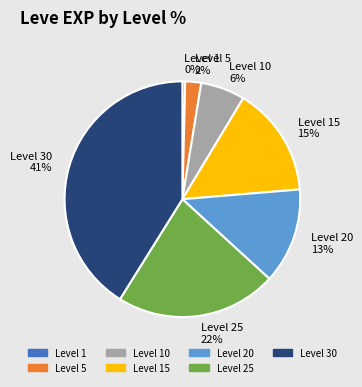

What is the ratio of the value at Level 25 to the value at Level 1?

57.8